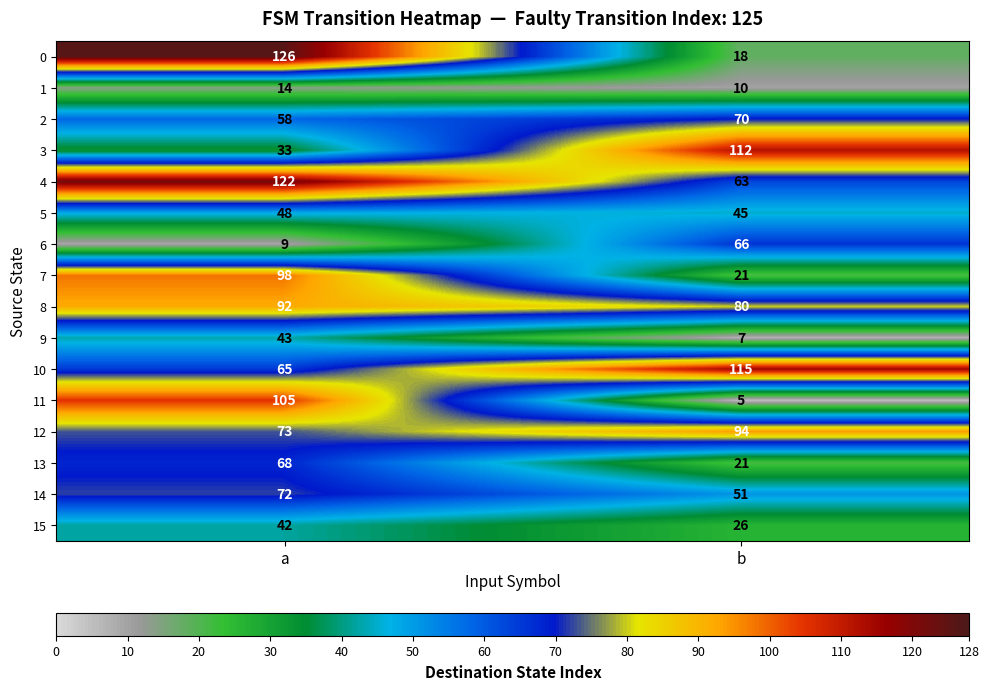

What is the highest value of the 14 series?

72